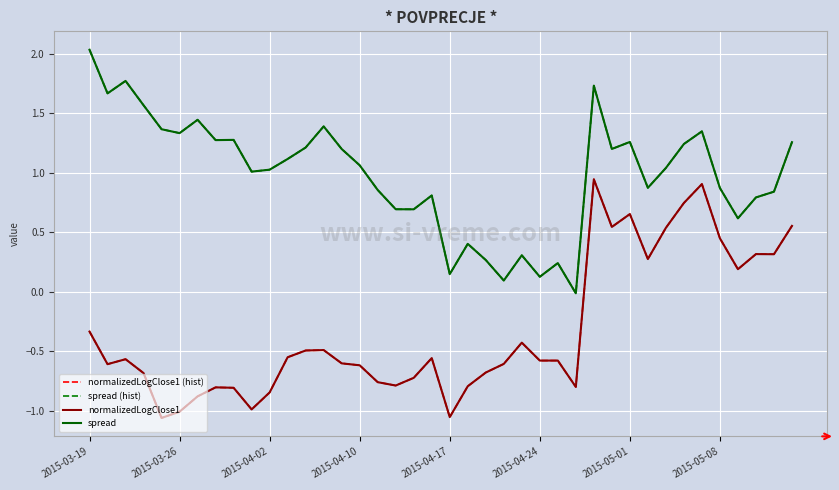

What is the average value of the spread (hist) series?

1.0